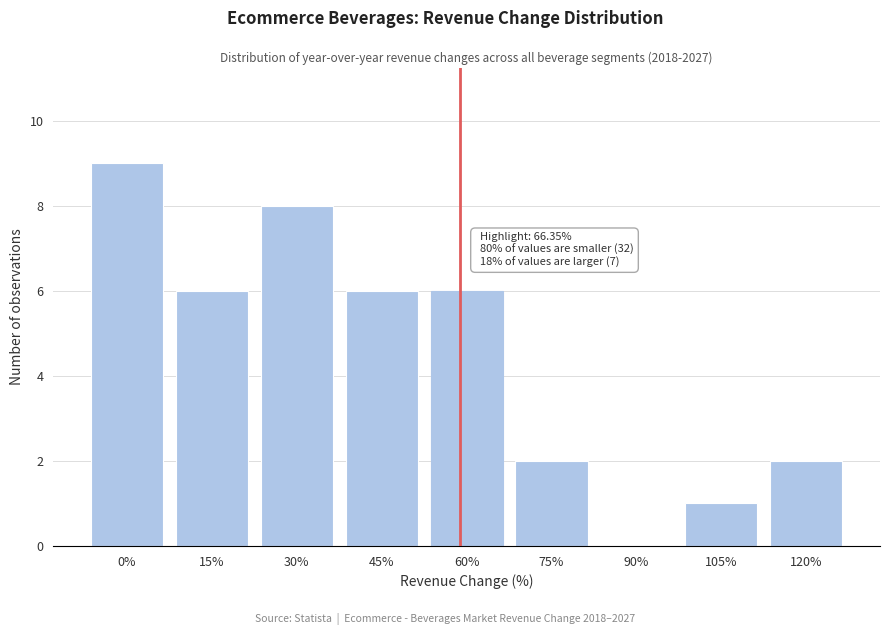

Reading left to right, list all the values displayed in this chart.

0%=9	15%=6	30%=8	45%=6	60%=6	75%=2	90%=0	105%=1	120%=2